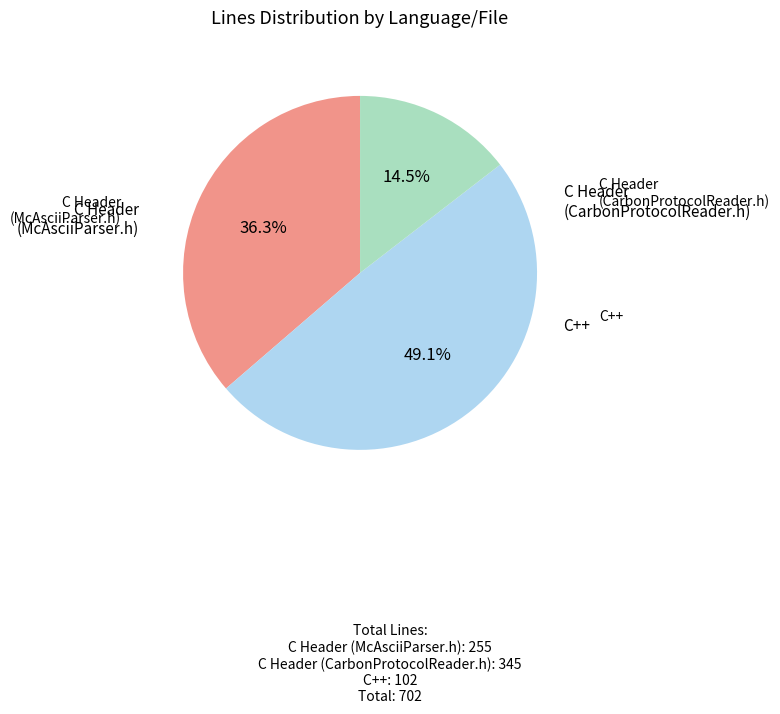

To the nearest percent, what is the difference between the largest and smallest slice percentages?

35%